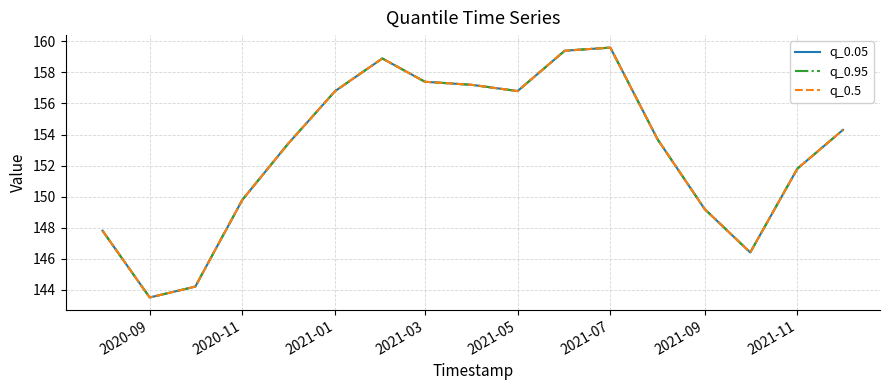

Reading left to right, what are all the values shown in this chart?

q_0.05: 147.8	143.5	144.2	149.8	153.4	156.8	158.9	157.4	157.2	156.8	159.4	159.6	153.7	149.2	146.4	151.8	154.3
q_0.95: 147.8	143.5	144.2	149.8	153.4	156.8	158.9	157.4	157.2	156.8	159.4	159.6	153.7	149.2	146.4	151.8	154.3
q_0.5: 147.8	143.5	144.2	149.8	153.4	156.8	158.9	157.4	157.2	156.8	159.4	159.6	153.7	149.2	146.4	151.8	154.3